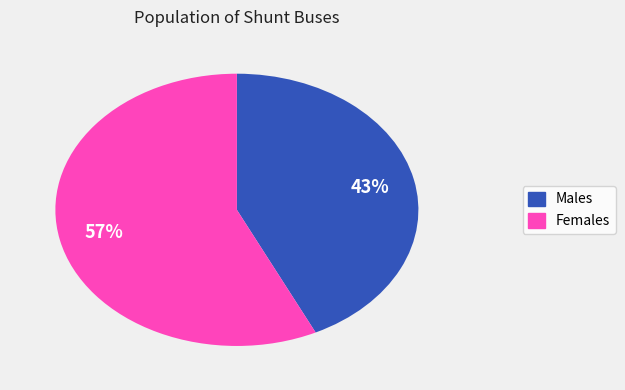

Is there any slice that represents more than half of the pie?

Yes